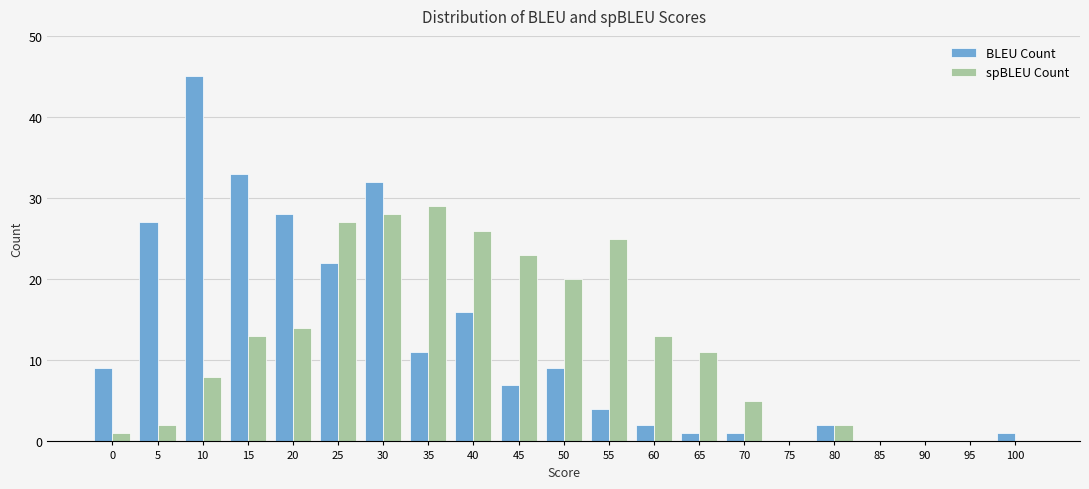

At which category does the chart reach its peak across all series?

10